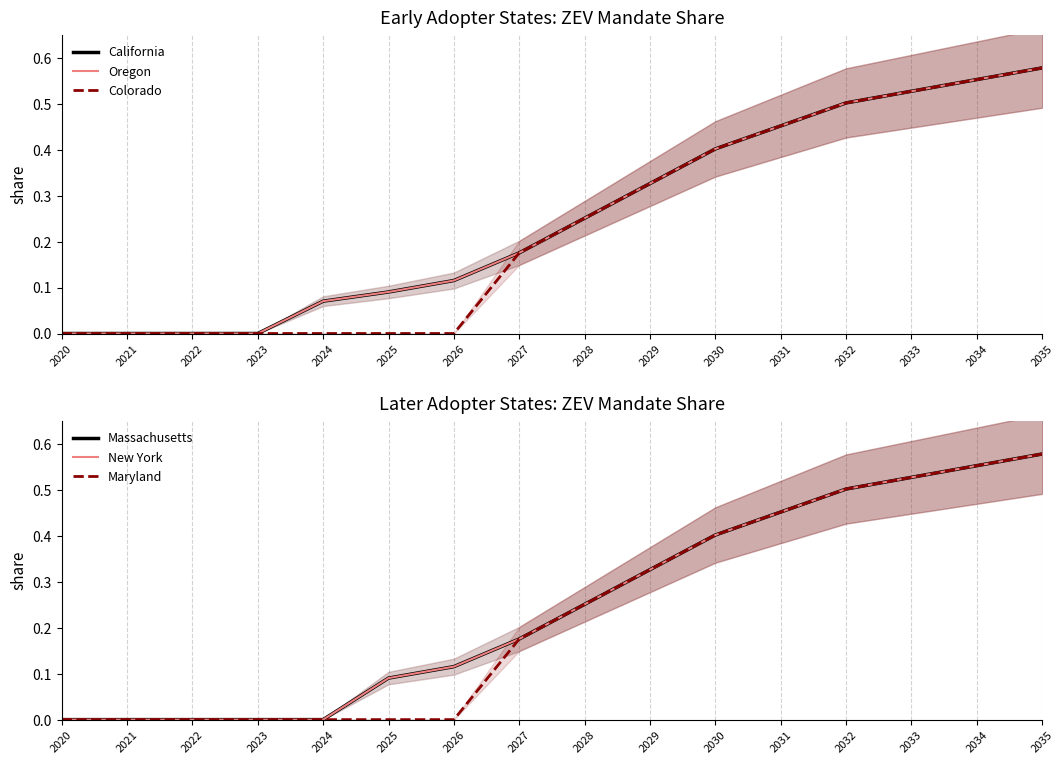

At which category is the sum across all series the highest?

2035